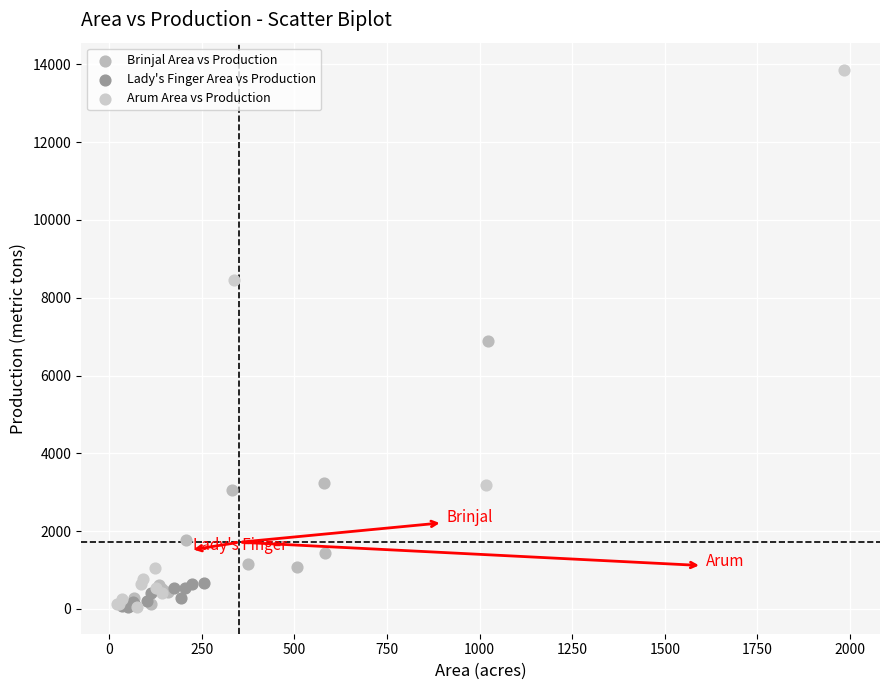

Which series contains the highest Y value?

Arum Area vs Production